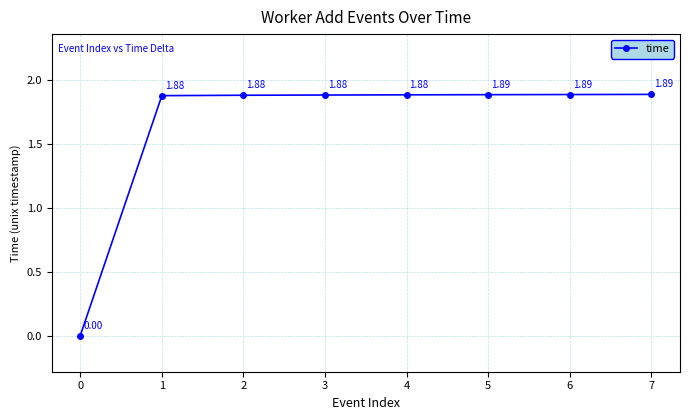

What is the sum of the values at 3 and 2?

3.8